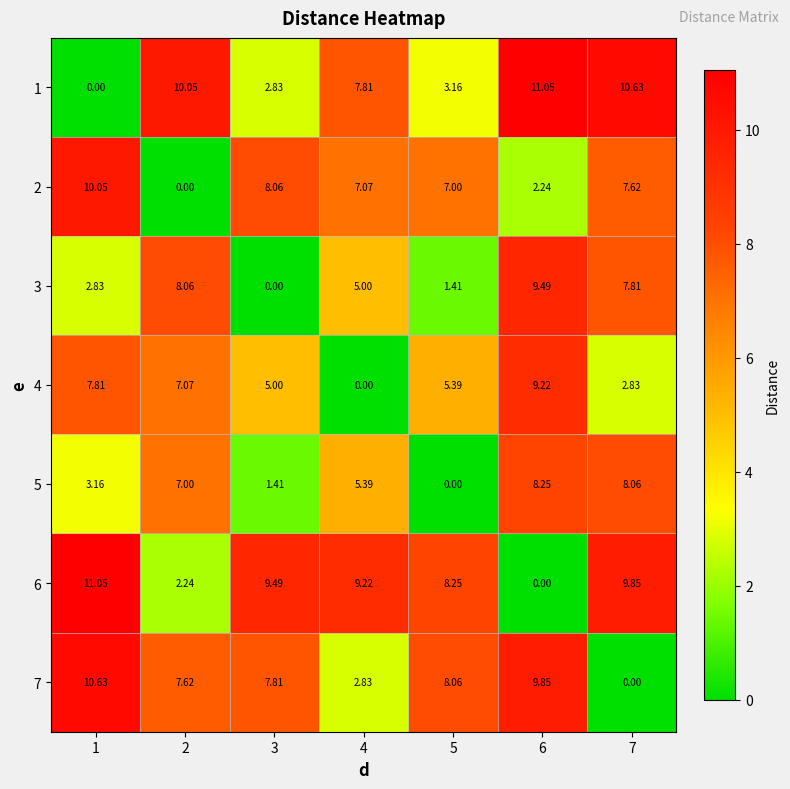

Is the value of 3 at 5 greater than the value of 7 at 7?

Yes